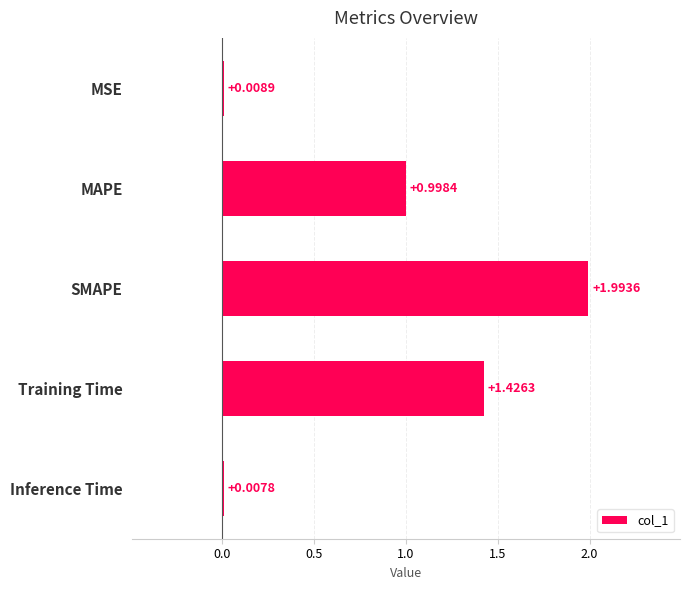

At which category does the chart reach its peak across all series?

SMAPE